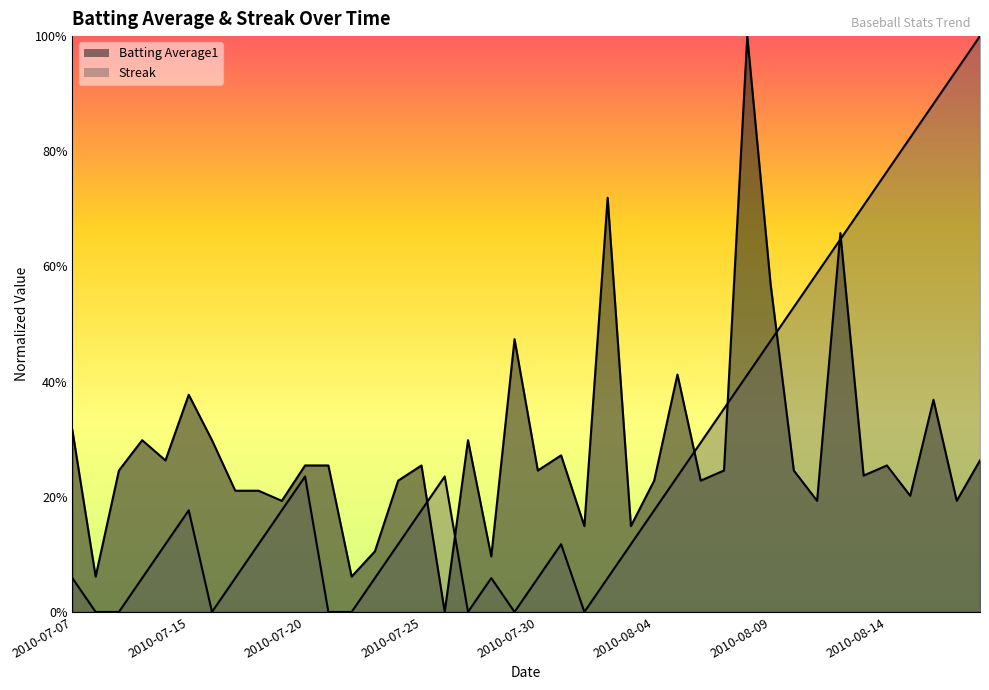

How many interior local valleys does the Streak series have?

4